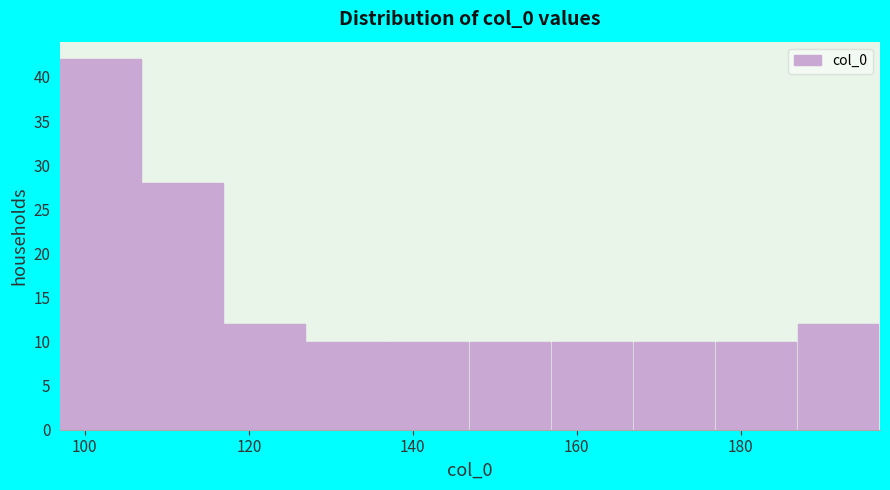

Reading left to right, transcribe this chart: for each bar, give the range it covers on the x-axis and its height. Neither the bar edges nor the heights are printed on the chart, so give them approximately, as read against the axes.

97 to 107: 42
107 to 117: 28
117 to 127: 12
127 to 137: 10
137 to 147: 10
147 to 157: 10
157 to 167: 10
167 to 177: 10
177 to 187: 10
187 to 197: 12